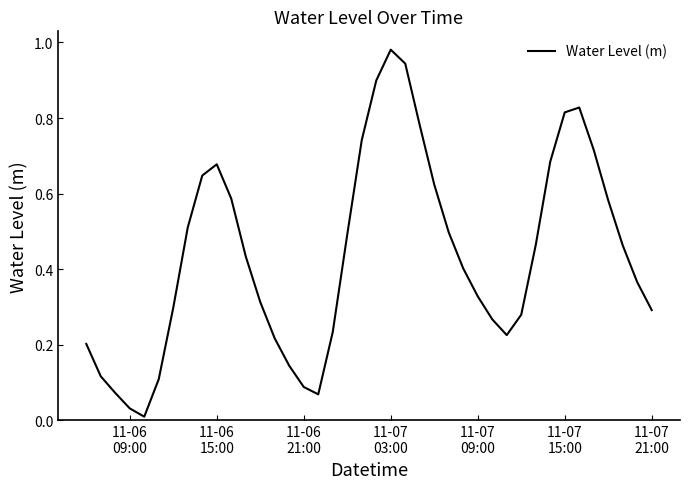

Reading left to right, extract all data points from this chart.

0.2	0.1	0.1	0.0	0.0	0.1	0.3	0.5	0.6	0.7	0.6	0.4	0.3	0.2	0.1	0.1	0.1	0.2	0.5	0.7	0.9	1.0	0.9	0.8	0.6	0.5	0.4	0.3	0.3	0.2	0.3	0.5	0.7	0.8	0.8	0.7	0.6	0.5	0.4	0.3